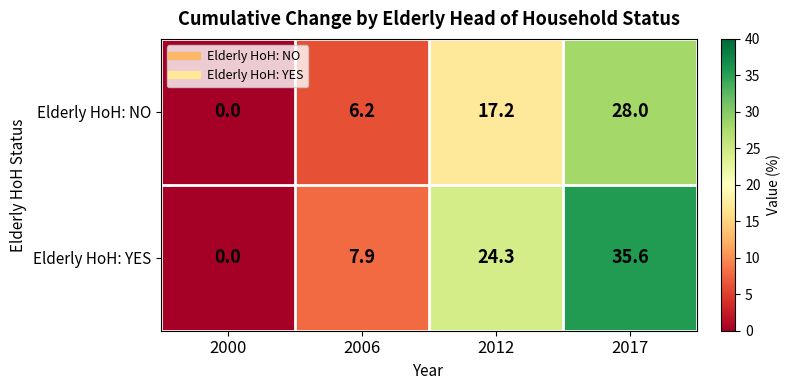

Which series has the widest spread of values?

Elderly HoH: YES